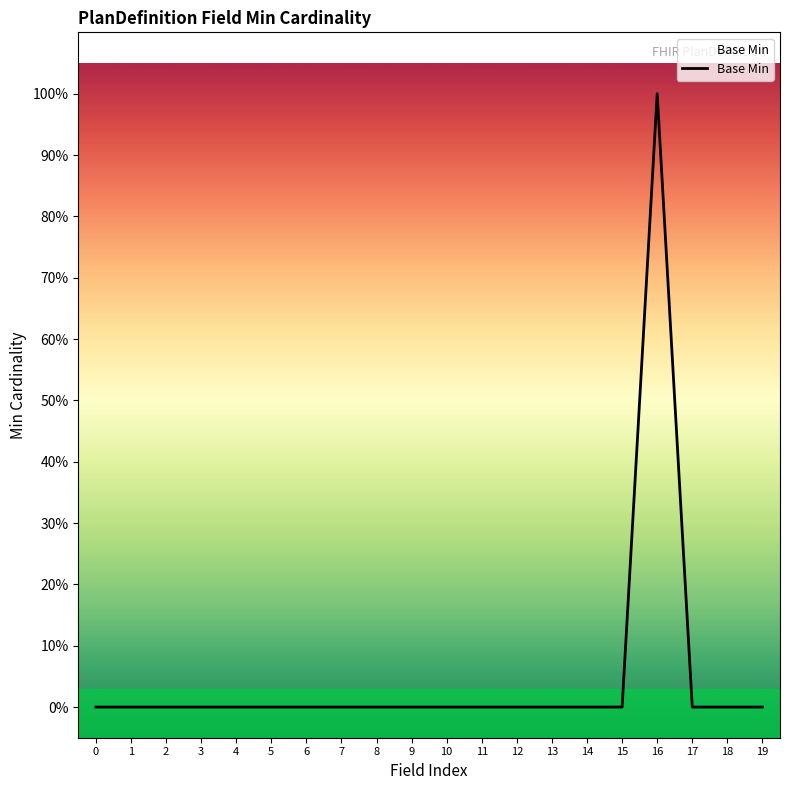

List the labels in order of value, largest first.

16, 0, 1, 2, 3, 4, 5, 6, 7, 8, 9, 10, 11, 12, 13, 14, 15, 17, 18, 19